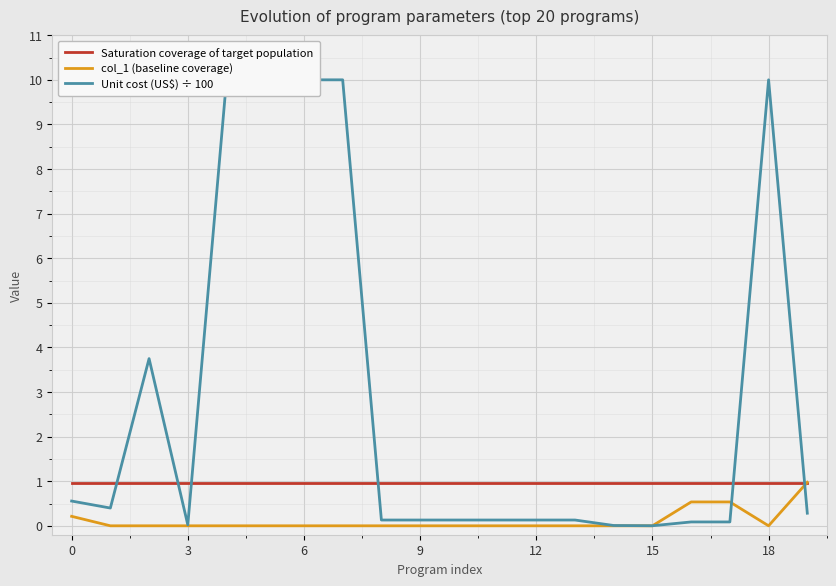

What is the maximum value shown in the chart?

10.0